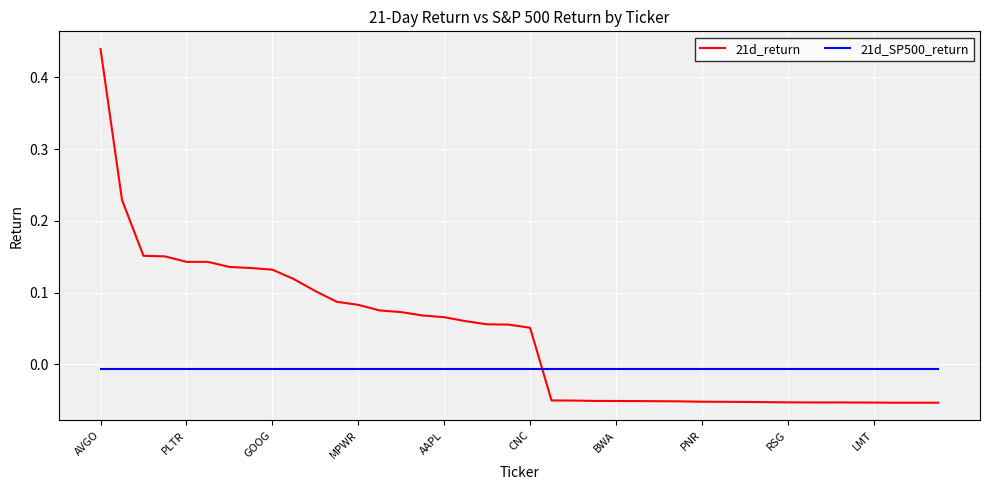

How many lines are shown in the chart?

2